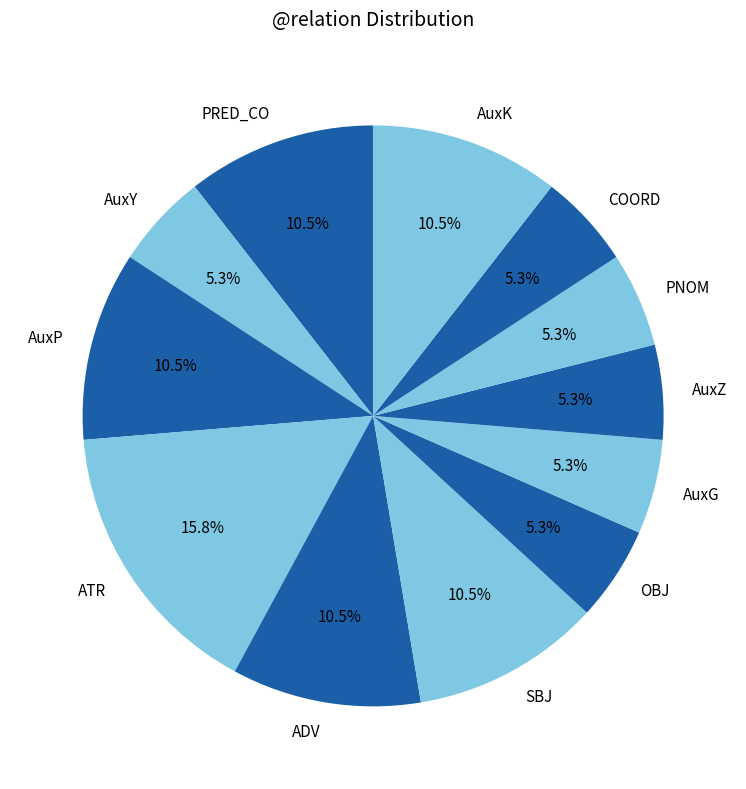

What percentage is the OBJ slice, to the nearest percent?

5%